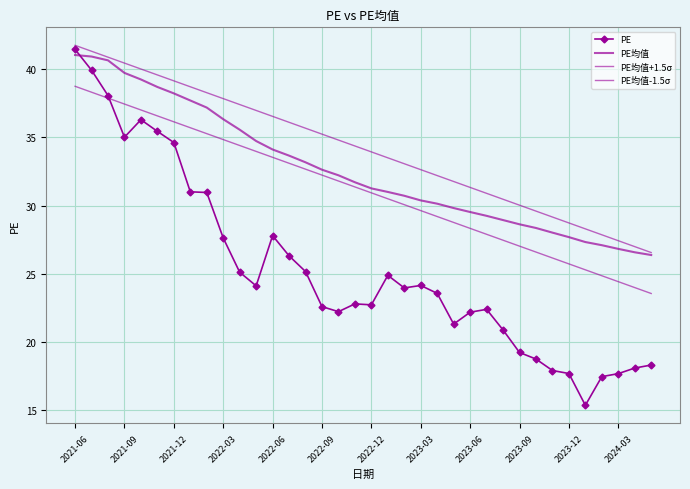

What is the value of the PE均值-1.5σ point at the 8th from the left?

35.7